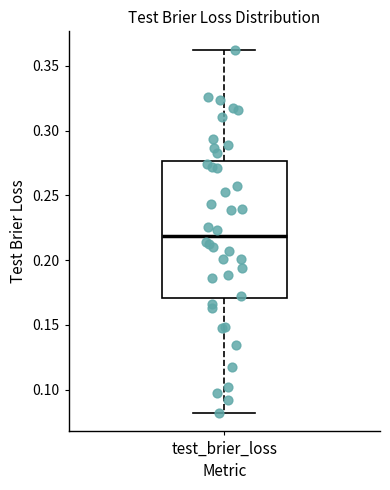

Read this box plot against the y-axis: the position of the median line, the range covered by the box, and the ends of both whiskers. The values are not printed on the chart, so give them approximately, as read against the axis.

median 0.220, box 0.170 to 0.275, whiskers 0.080 to 0.365